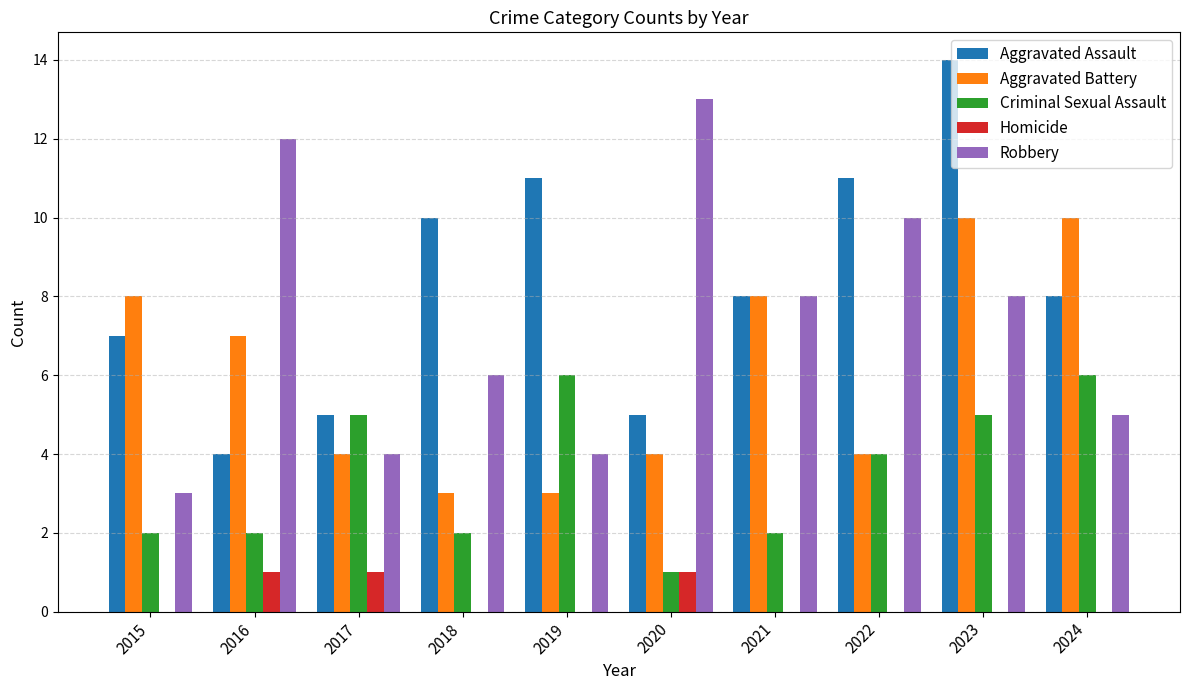

Which series changed the most between 2018 and 2024?

Aggravated Battery